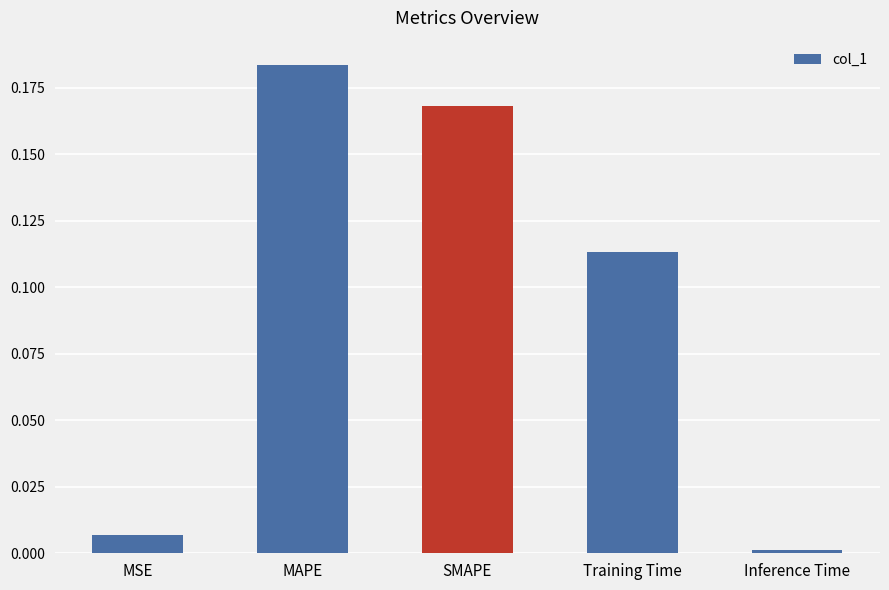

Rank the categories by value from lowest to highest.

Inference Time, MSE, Training Time, SMAPE, MAPE